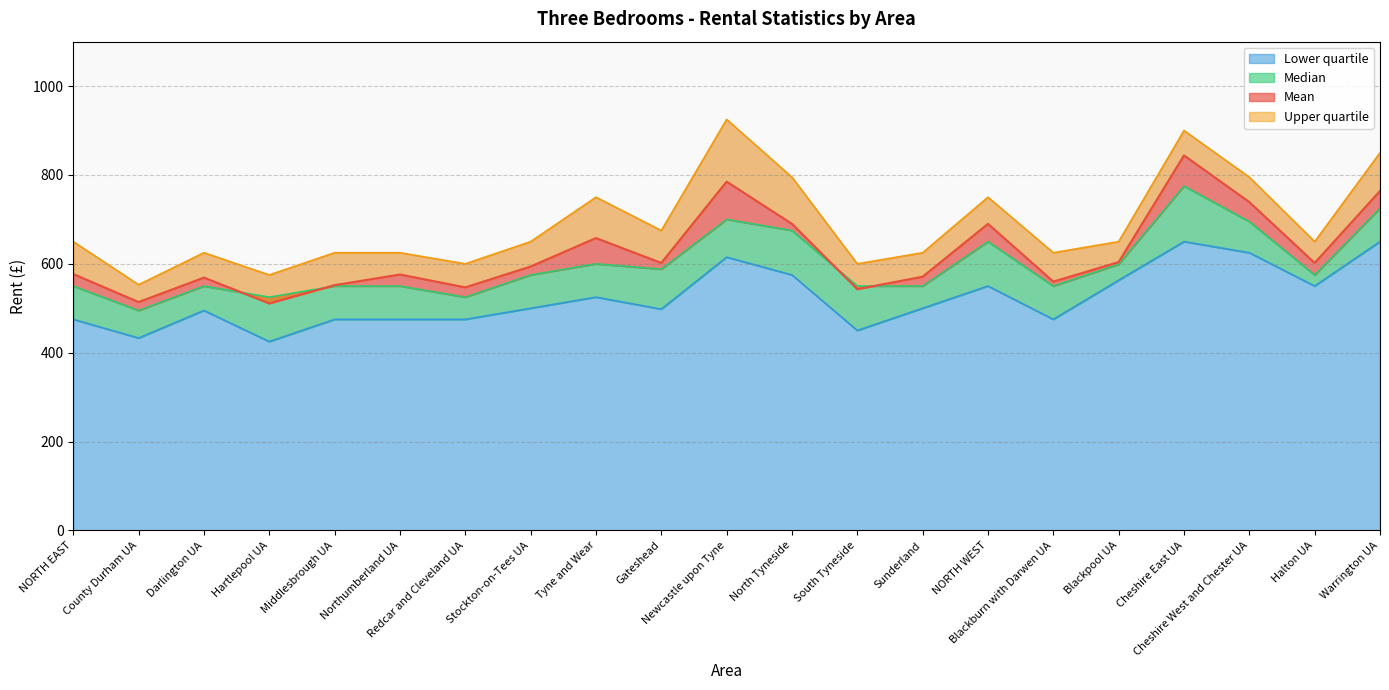

The Mean series shows 552 at Middlesbrough UA. True or false?

True